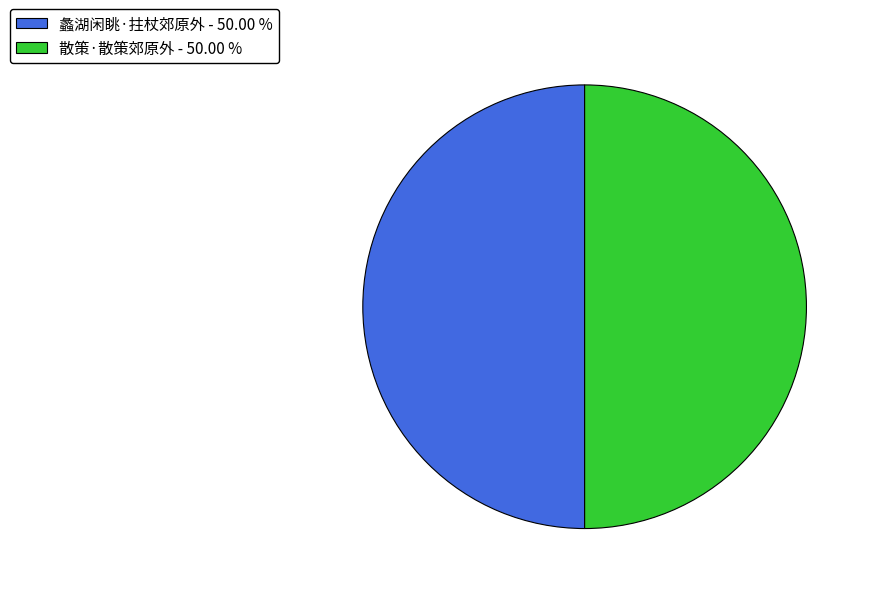

The 散策·散策郊原外 slice represents 50% of the pie. True or false?

True